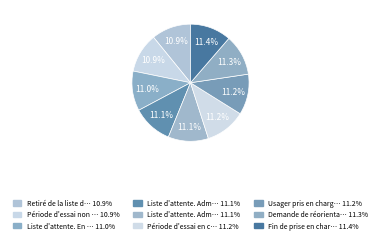

How many slices are in this pie chart?

9